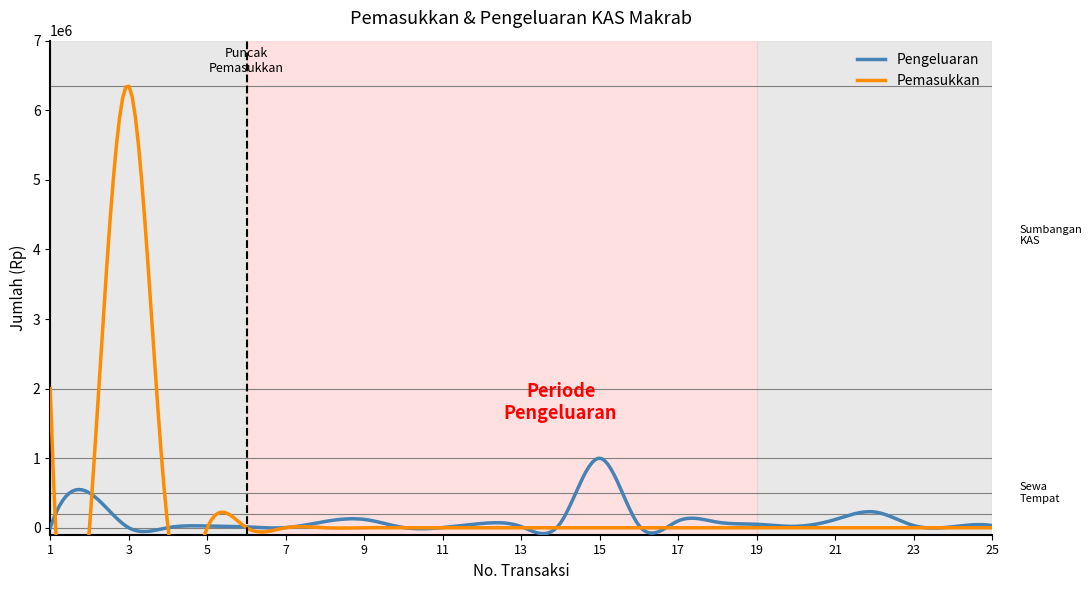

Is it true that Pengeluaran equals 625 at 7?

False